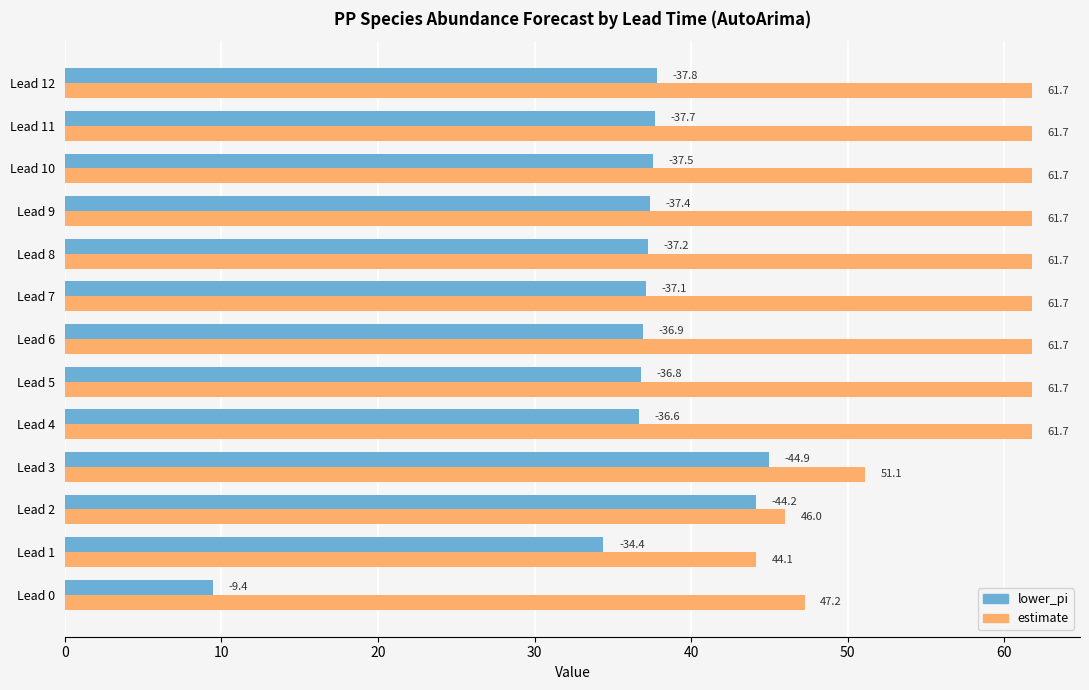

What is the highest value of the estimate series?

61.7